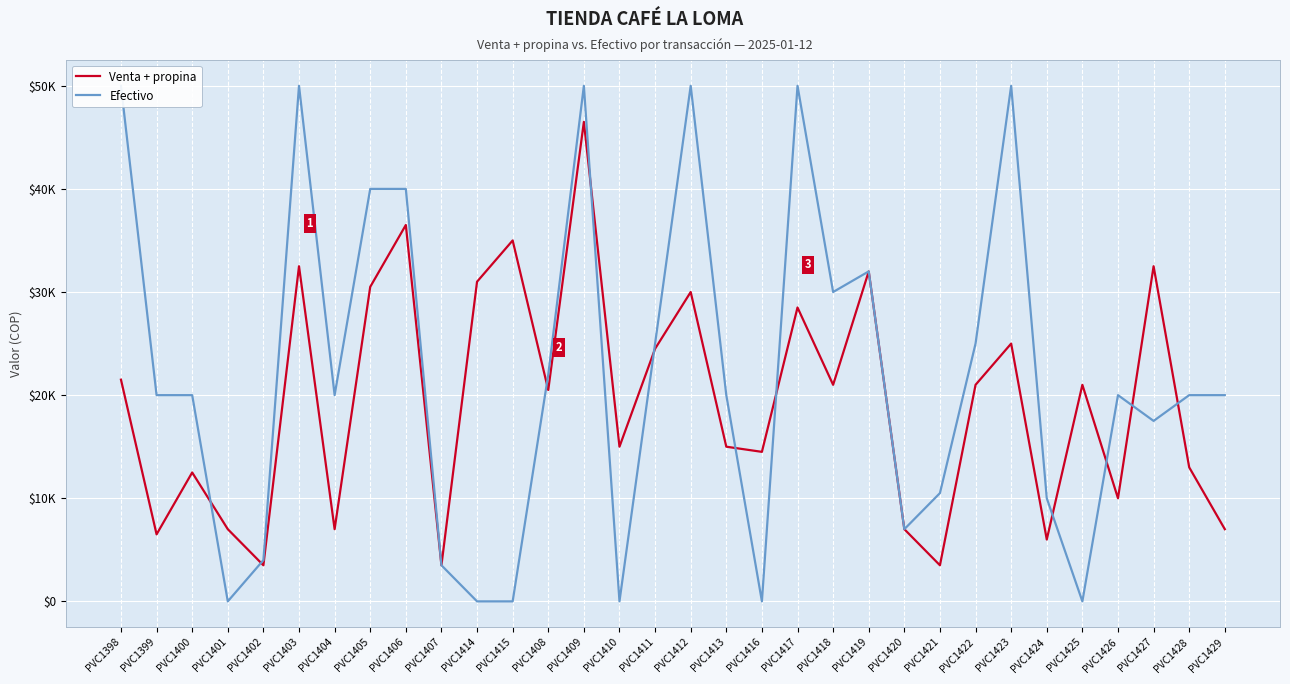

Where does the Efectivo series first go above 20000?

PVC1398